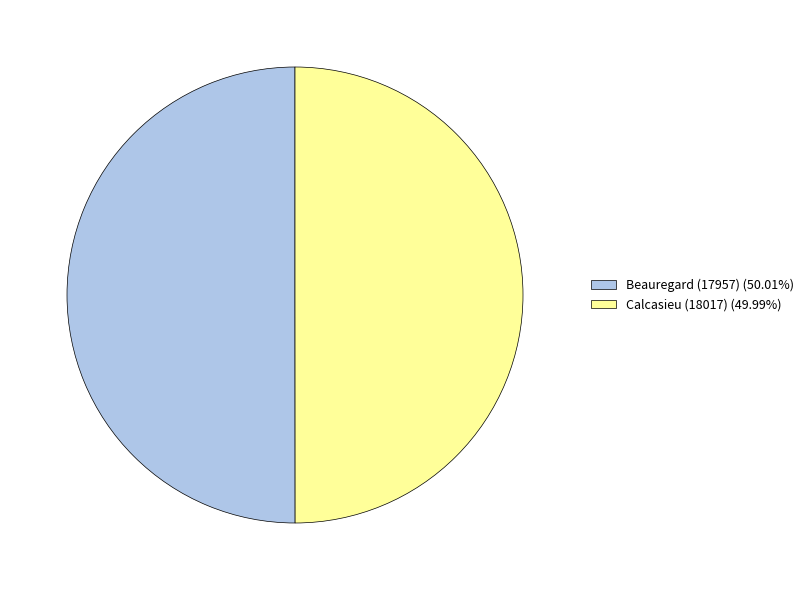

Combined, do Beauregard (17957) (50.01%) and Calcasieu (18017) (49.99%) account for over 50%?

Yes